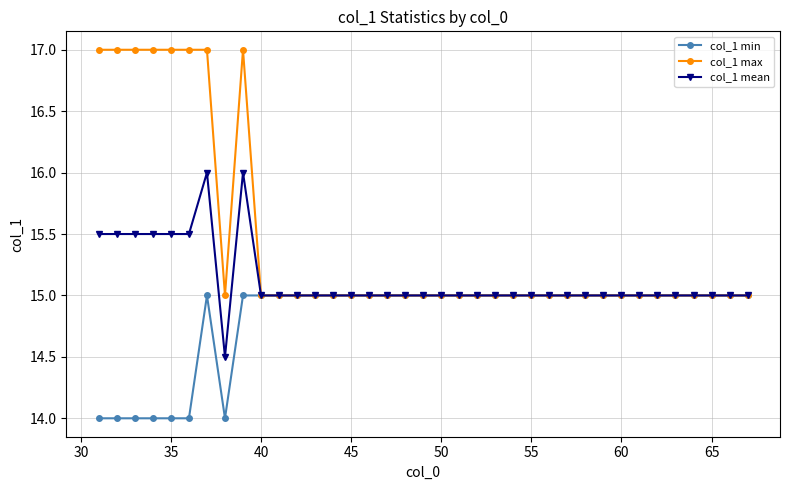

Which series has the largest range (max minus min)?

col_1 max